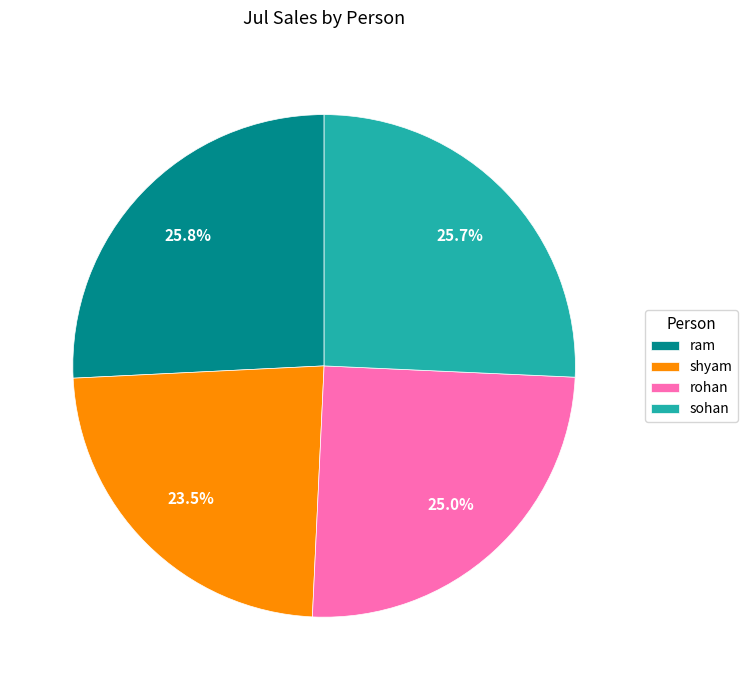

What is the ratio of the value at ram to the value at rohan?

1.0